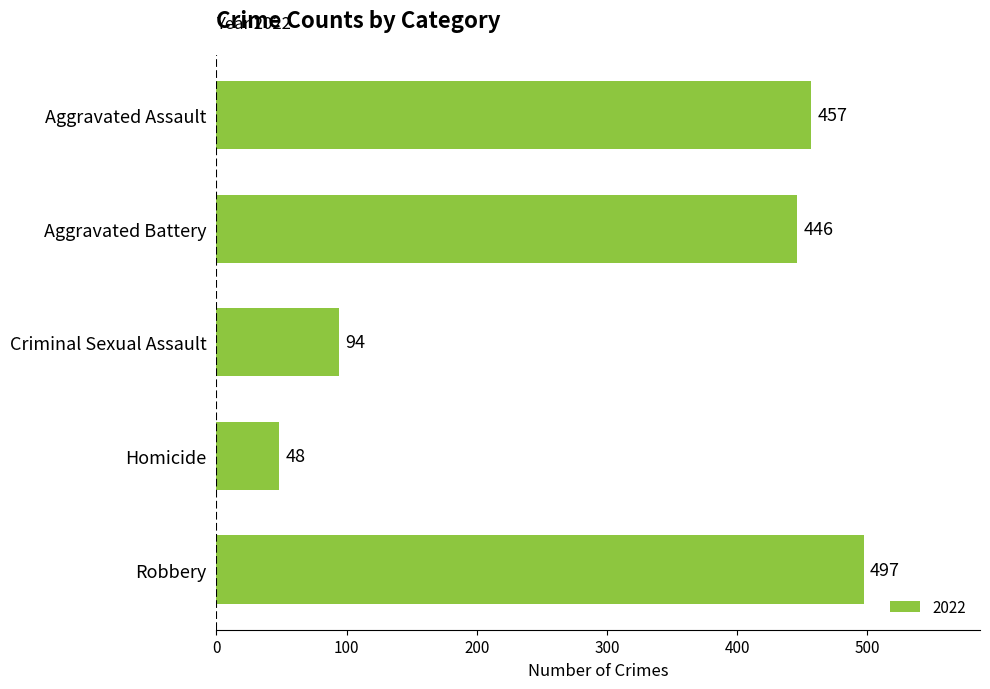

Reading top to bottom, transcribe all the data shown in this chart.

457	446	94	48	497